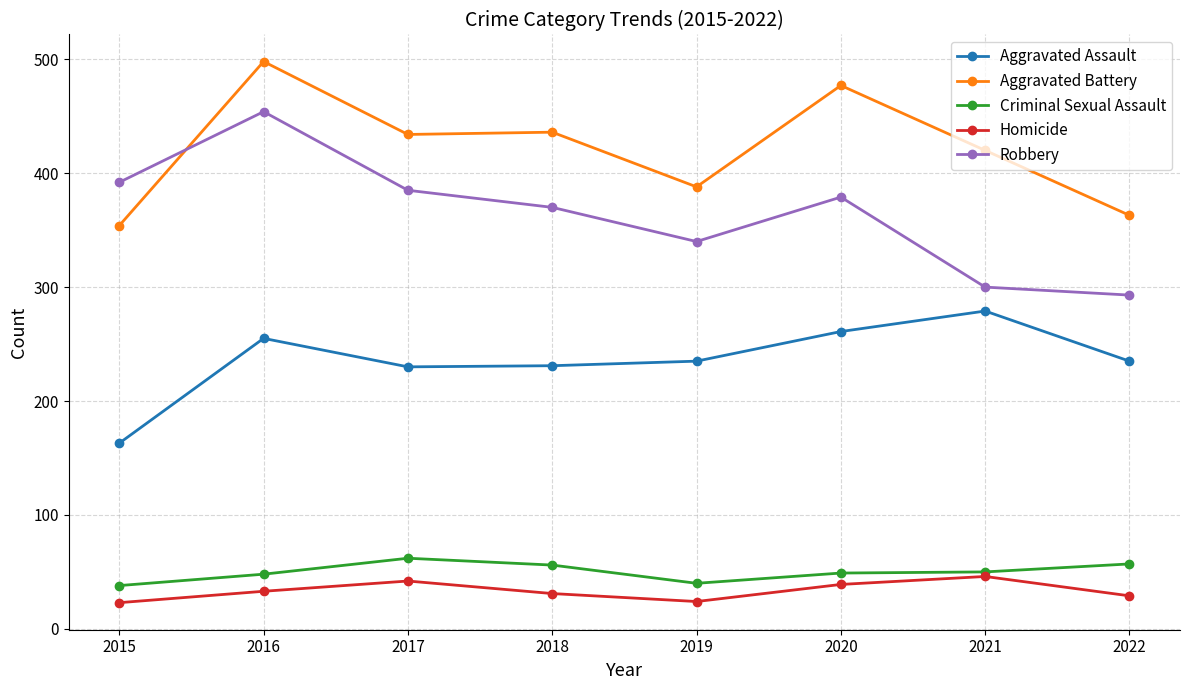

How many data points in Criminal Sexual Assault are less than 50?

4